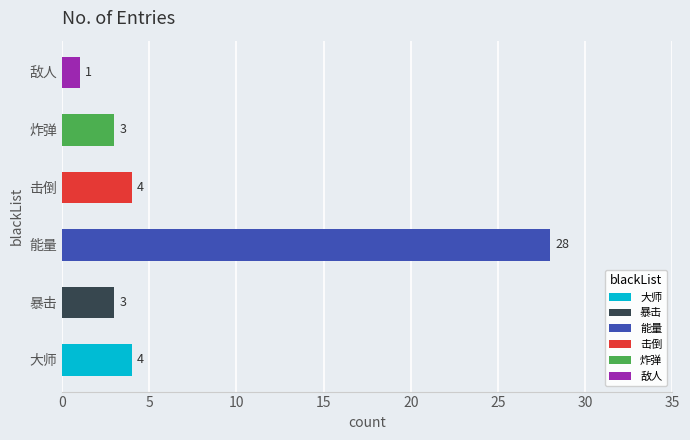

What is the smallest value displayed?

1